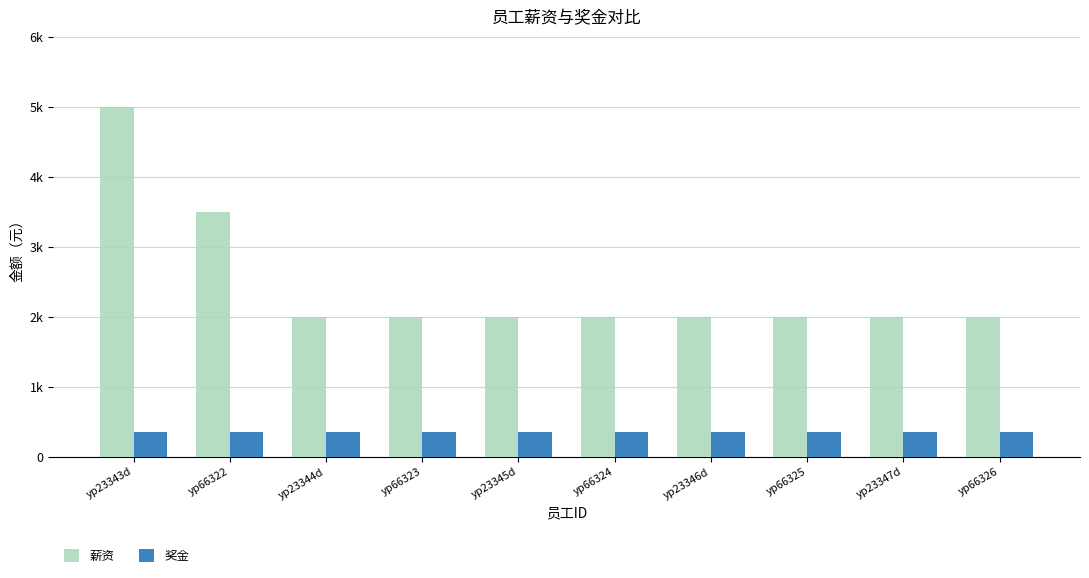

What is the sum of the 奖金 values at yp66324 and yp66325?

700